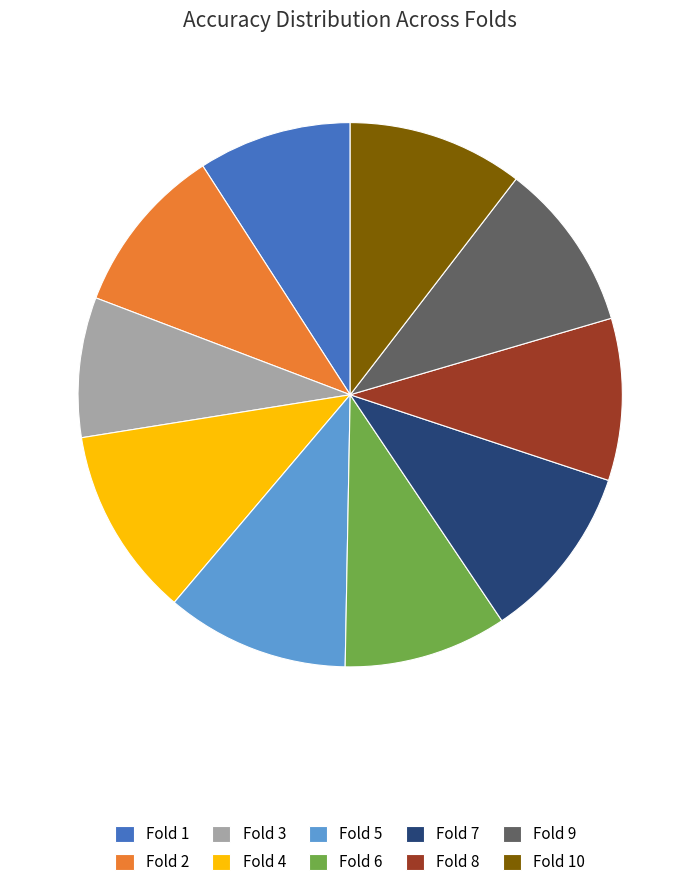

How many segments does this pie chart have?

10